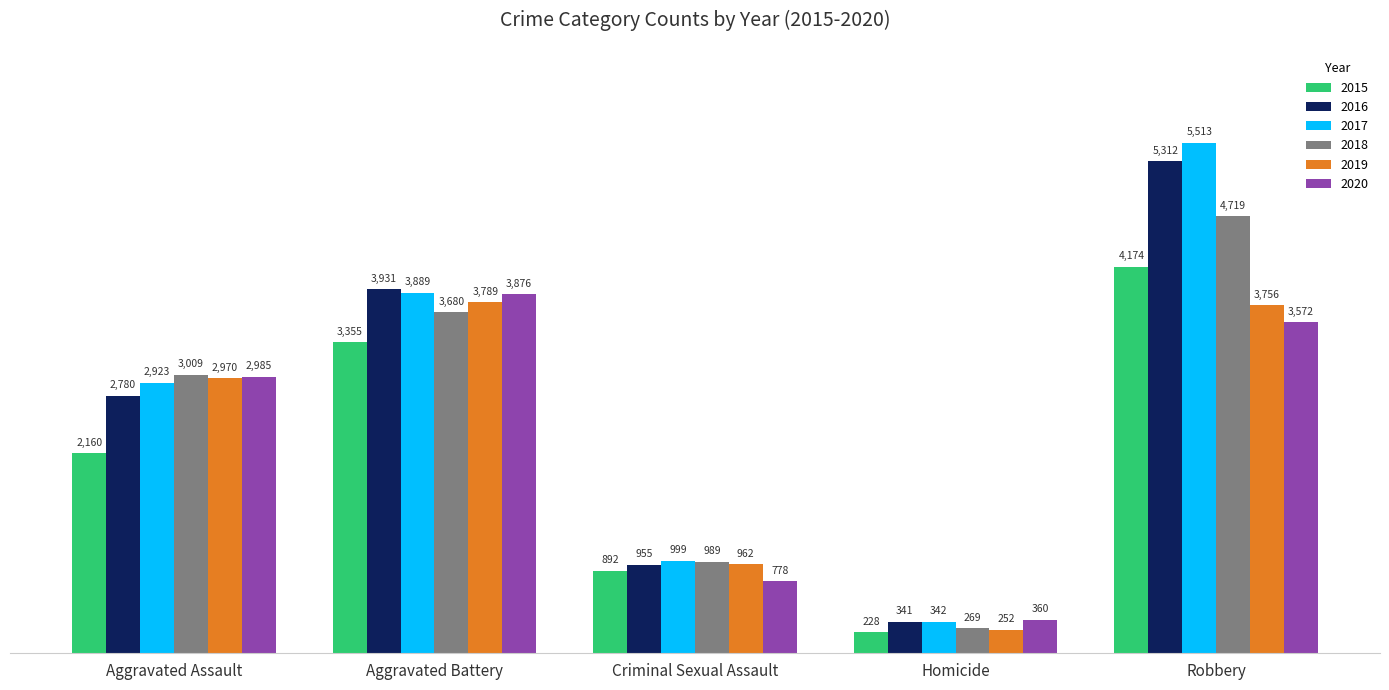

At which label is 2020 closest to 2118?

Aggravated Assault